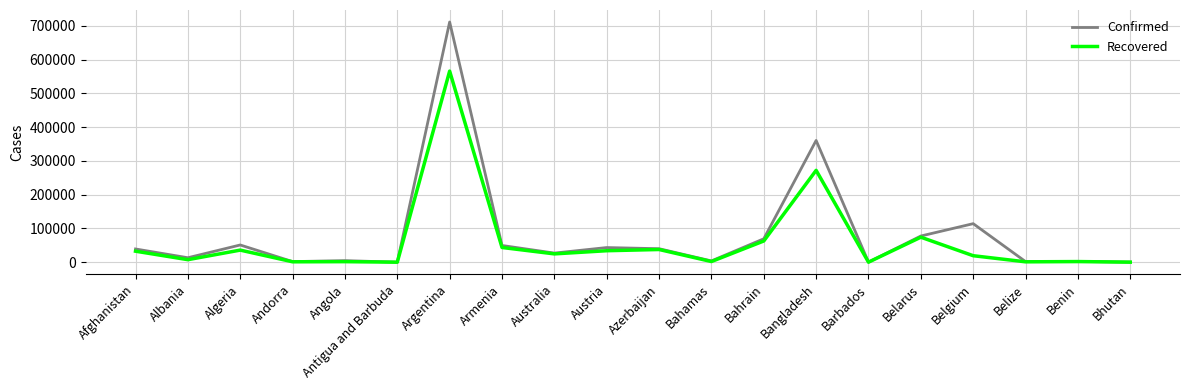

What is the sum of all Confirmed values?

1611811